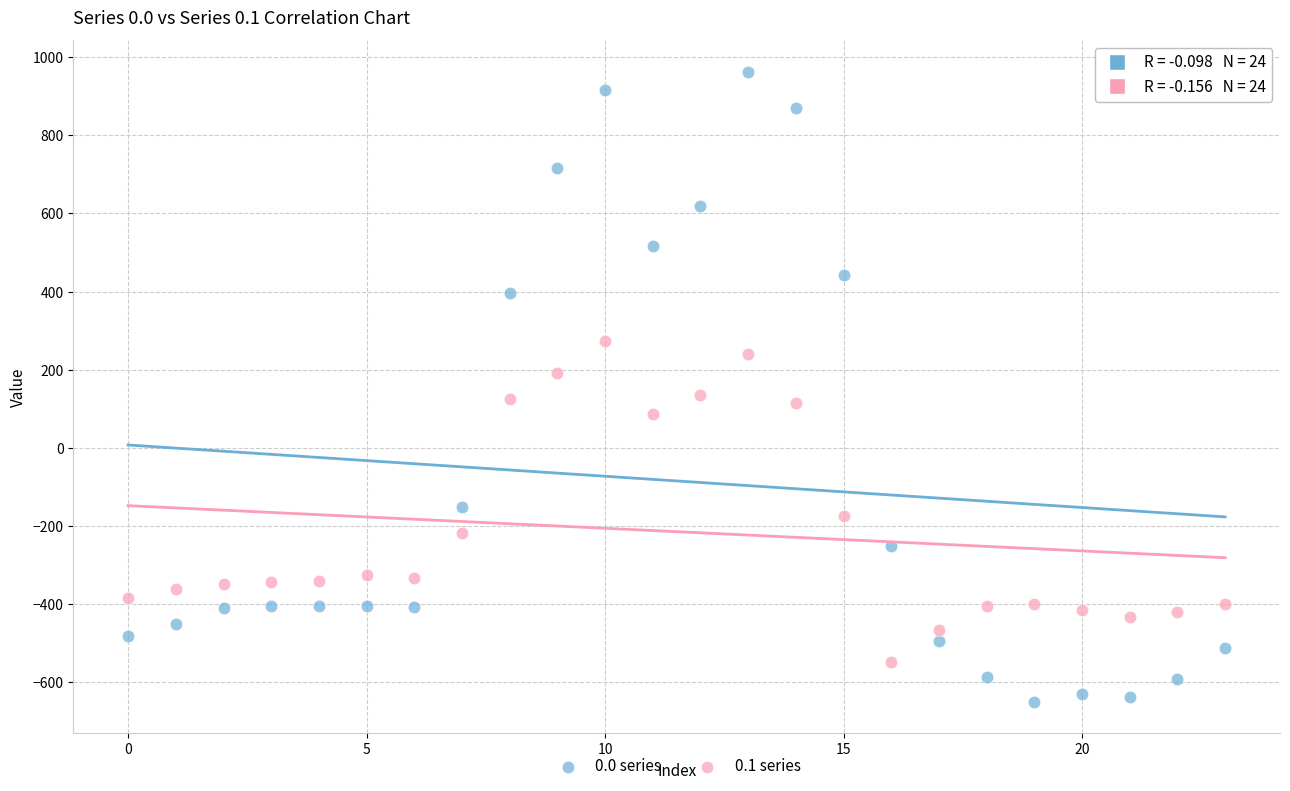

Which series has the widest spread of Y values?

0.0 series